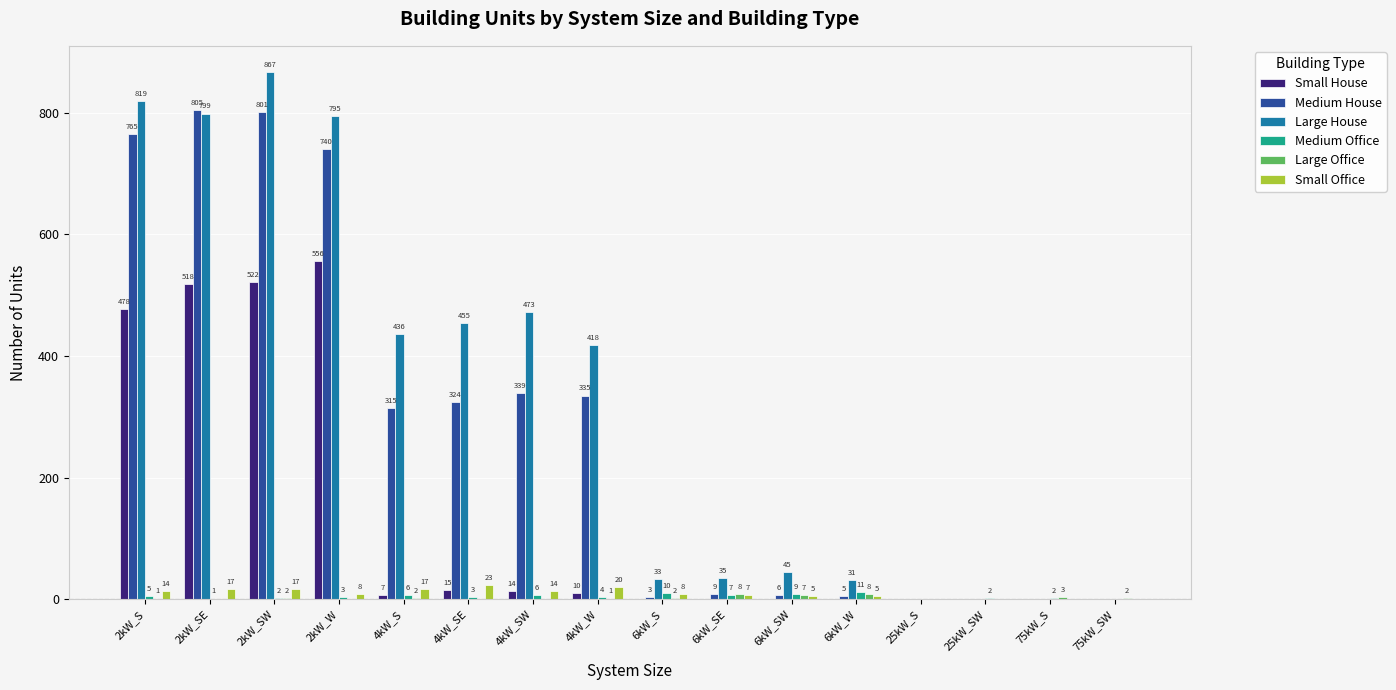

At which label is Small House closest to 278?

2kW_S